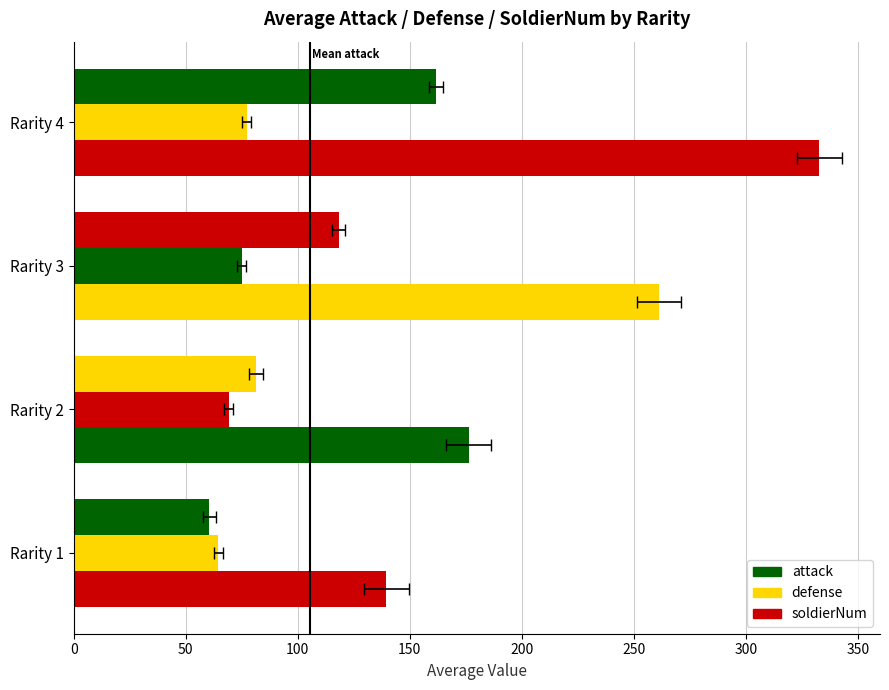

What is the smallest value displayed?

60.5